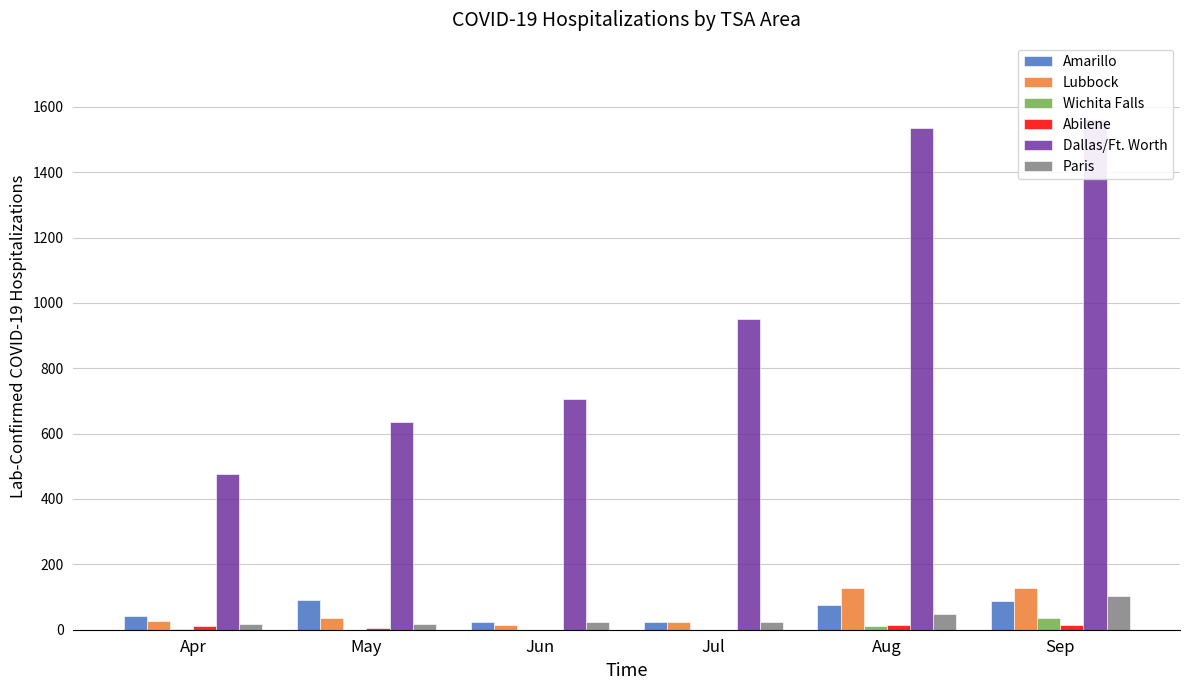

What is the total value across all series at Sep?

1931